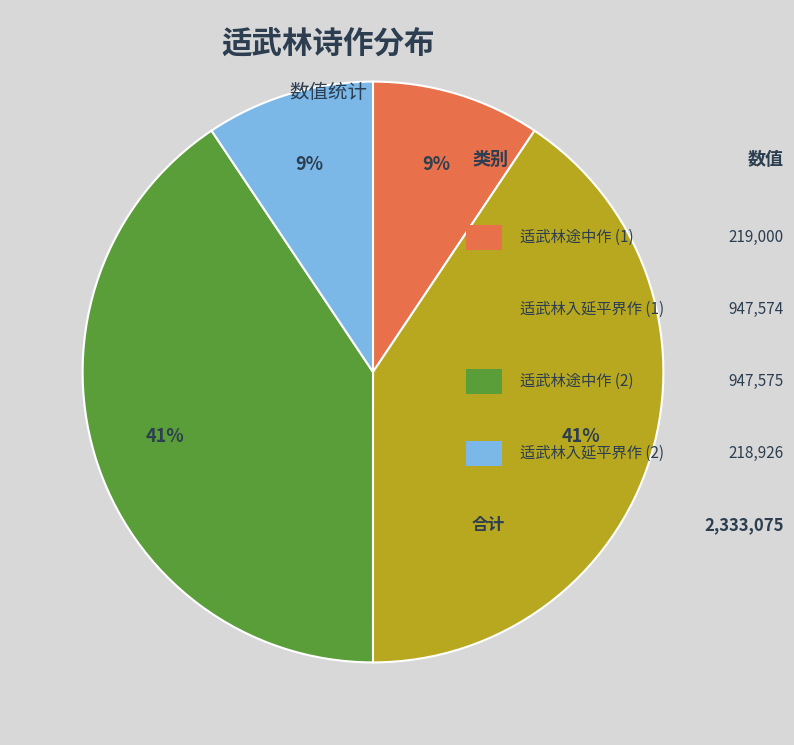

To the nearest percent, what is the average slice percentage?

25%